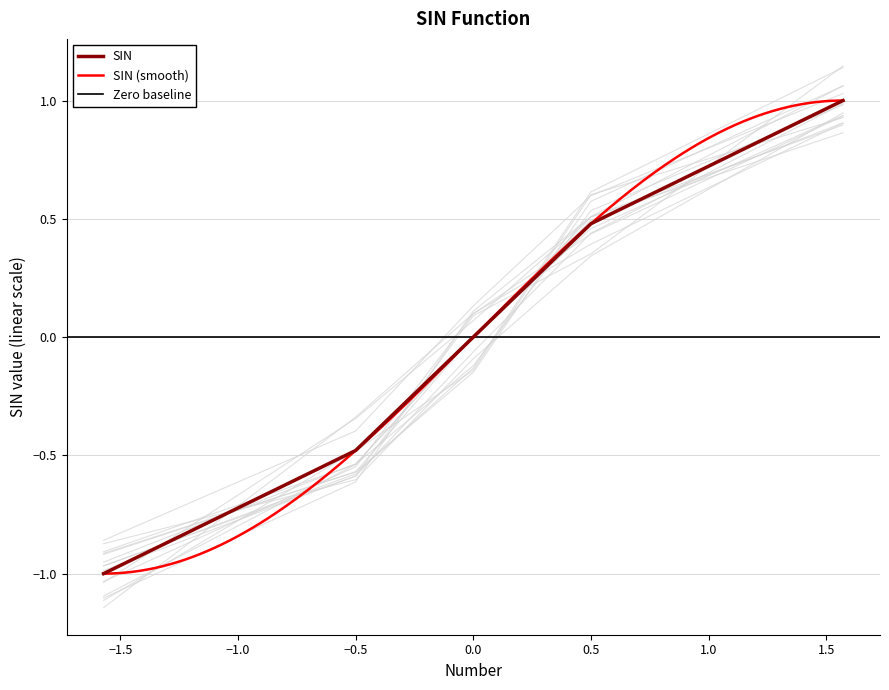

What is the highest value of the SIN series?

1.0